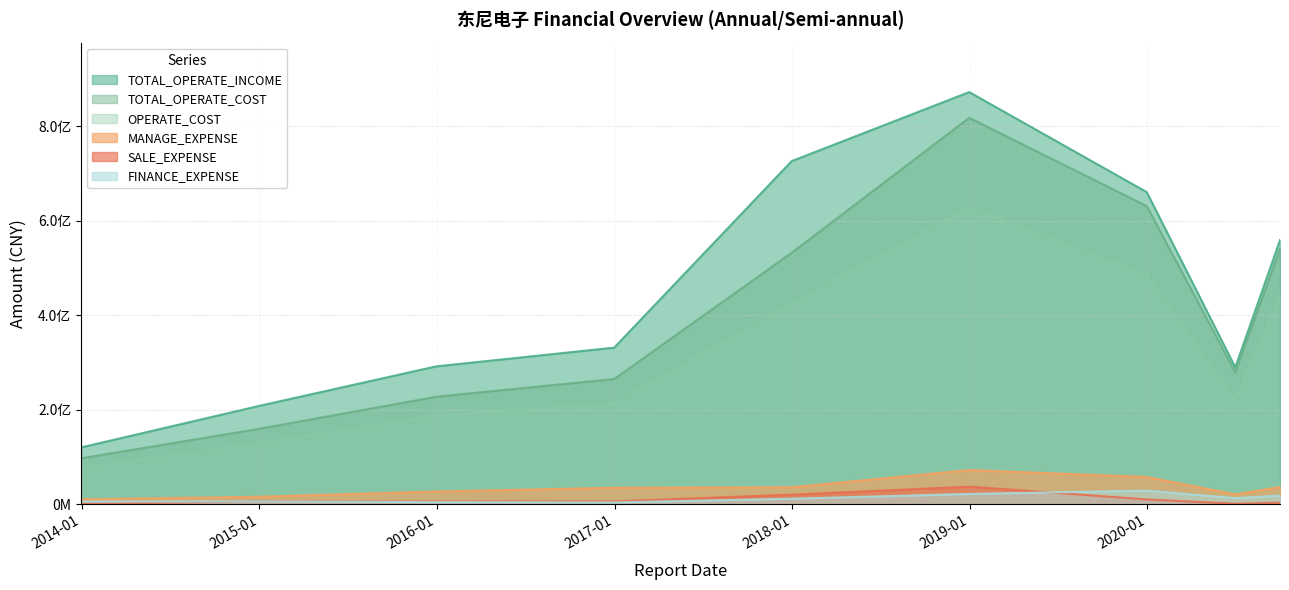

How many interior local valleys does the FINANCE_EXPENSE series have?

2